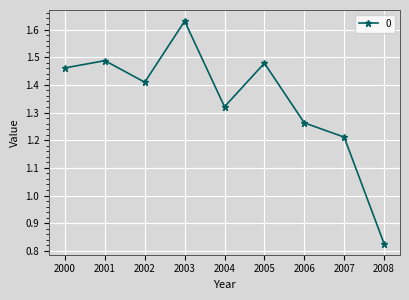

What is the change in value from 2006 to 2008?

-0.4